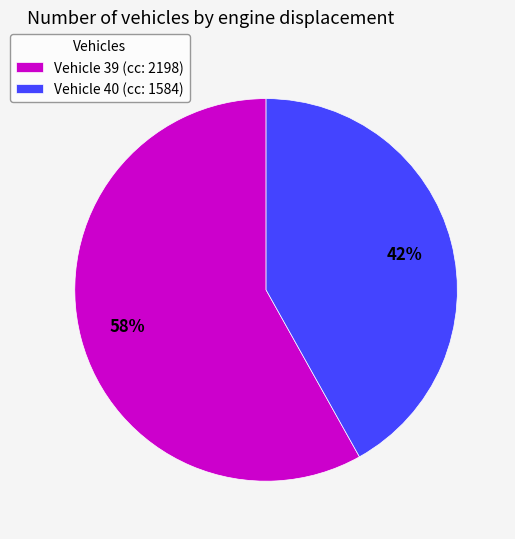

The Vehicle 40 (cc: 1584) slice represents 42% of the pie. True or false?

True